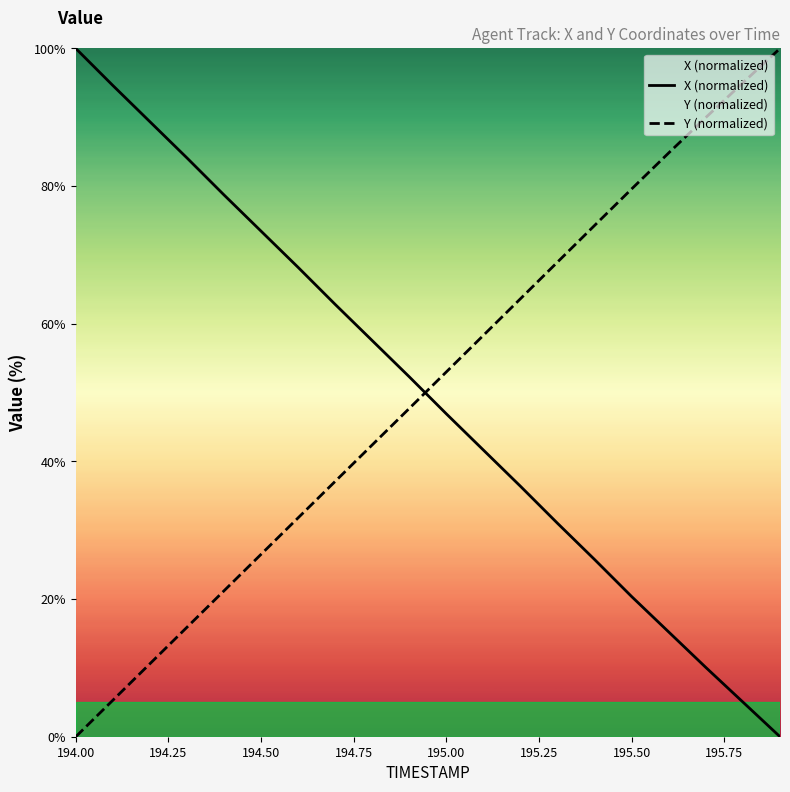

Count the number of data series in this chart.

2